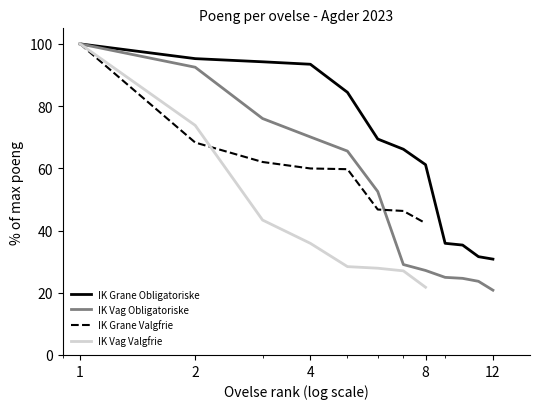

What is the minimum value for IK Grane Valgfrie?

42.4